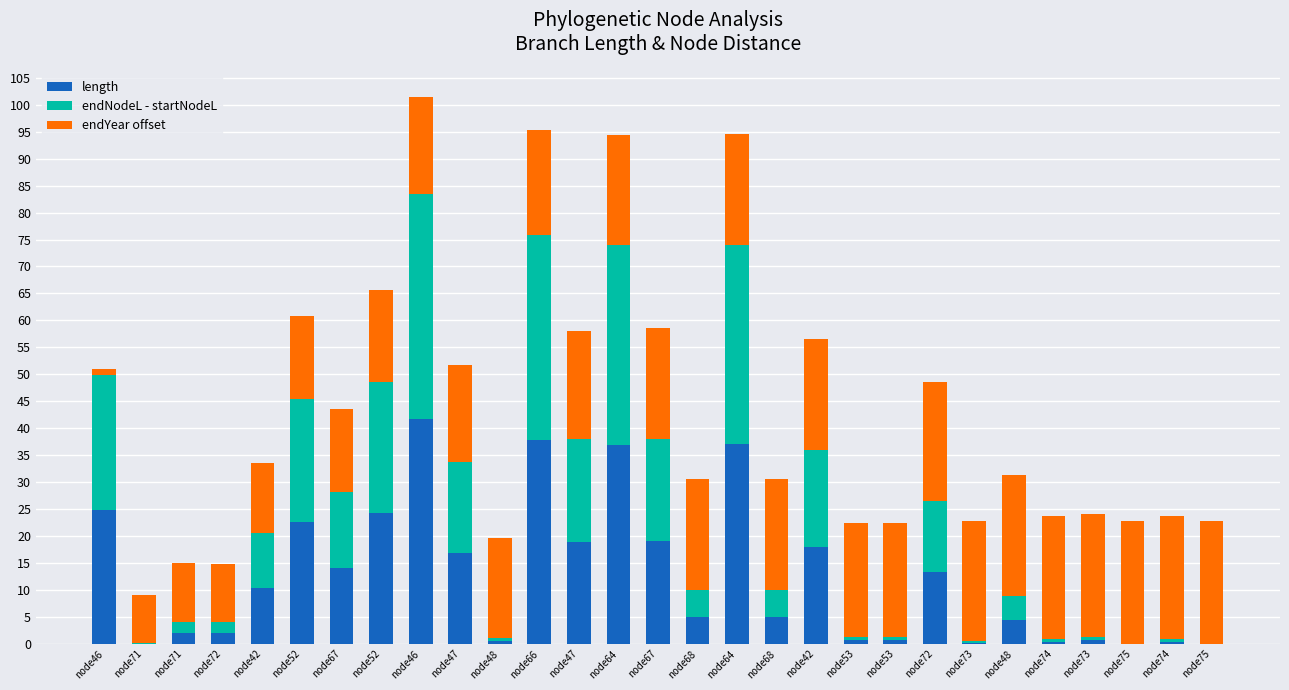

Which category has the highest value in the length series?

node46